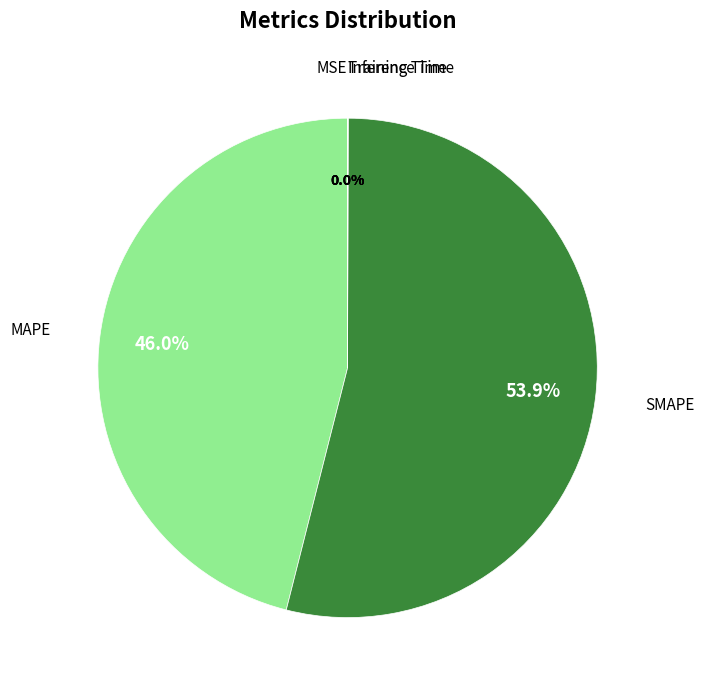

Which category has the biggest portion of the pie?

SMAPE